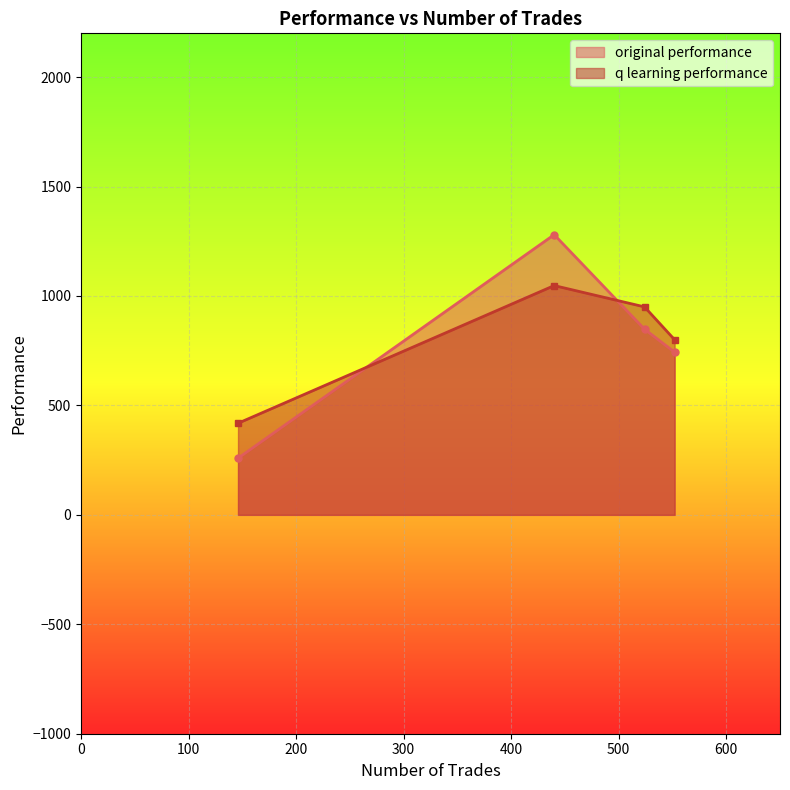

How many lines are shown in the chart?

2